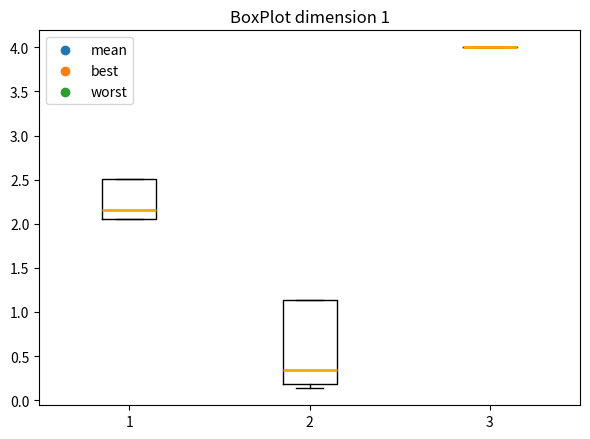

Which box is the tallest, from its lower edge to its upper edge?

2